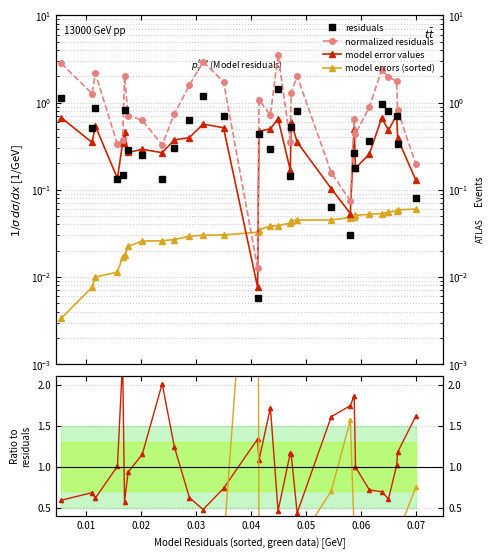

What is the sum of all residuals values?

14.5